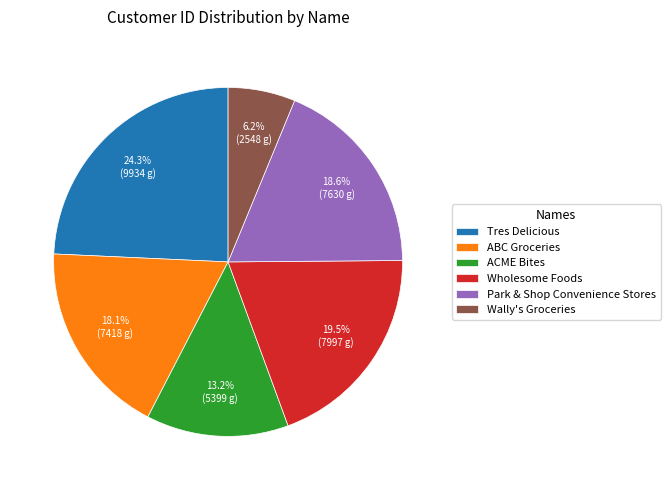

Which slice is the smallest?

Wally's Groceries